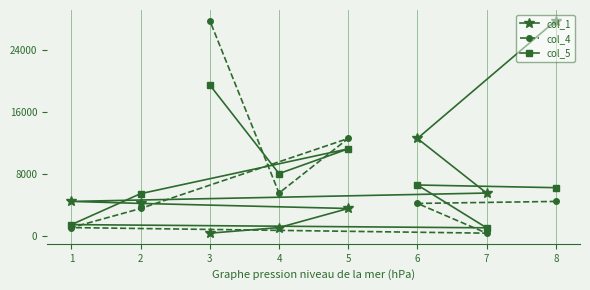

What is the value of the col_5 point at the 1st from the left?

1428